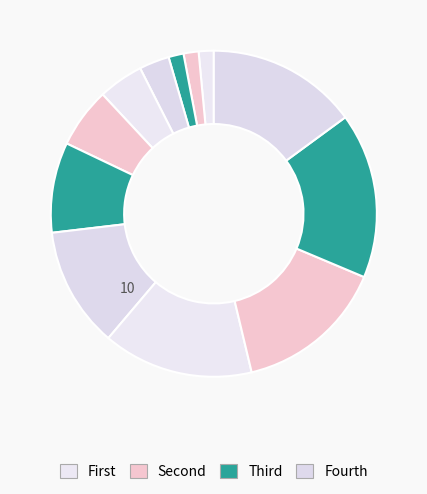

Count the number of slices in the pie.

12